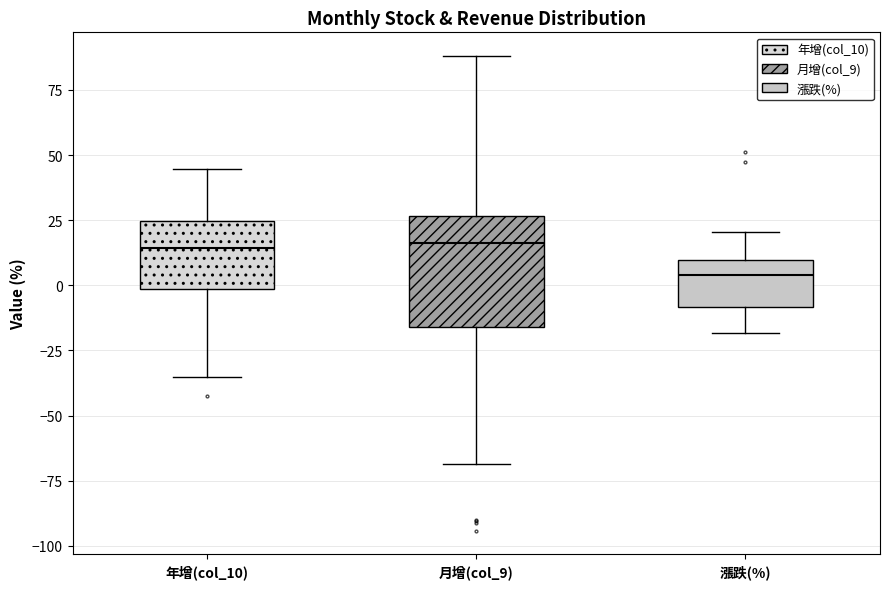

Reading left to right, transcribe this box plot: for each box, give where its median line is, the range the box spans, and where its two whiskers end, as read against the y-axis. The values are not printed on the chart, so give them approximately, as read against the axis.

年增(col_10): median 15, box 0 to 25, whiskers -35 to 45
月增(col_9): median 15, box -15 to 25, whiskers -70 to 90
漲跌(%): median 5, box -10 to 10, whiskers -20 to 20